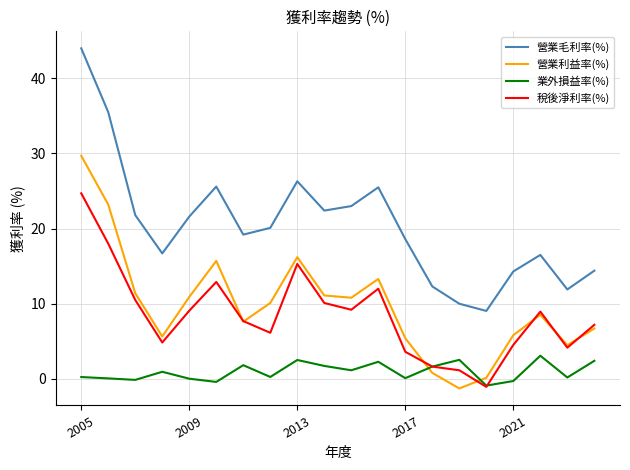

How many times do 業外損益率(%) and 營業利益率(%) cross each other?

2